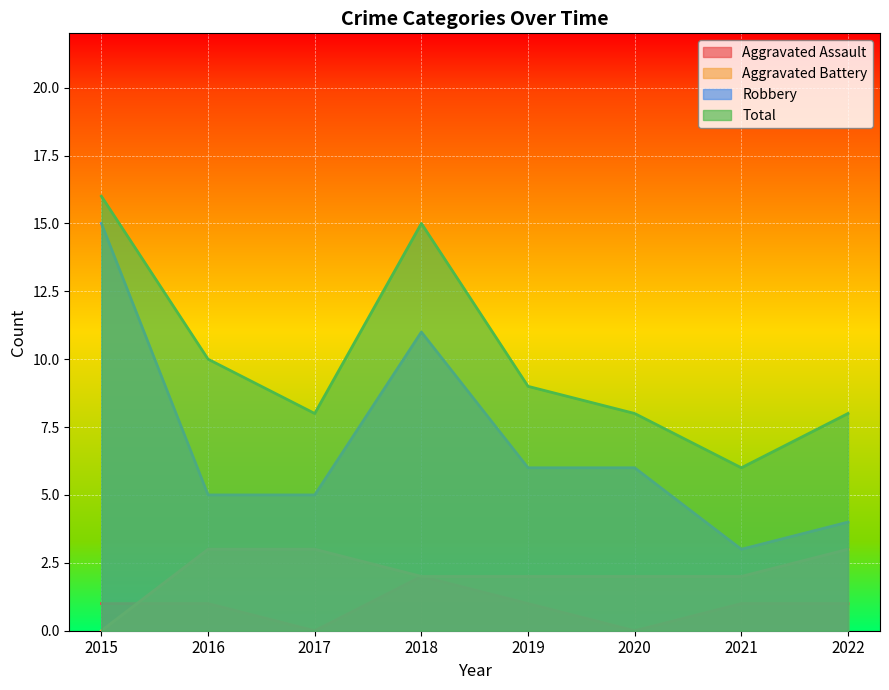

List the labels in order of Robbery value, smallest first.

2021, 2022, 2016, 2017, 2019, 2020, 2018, 2015